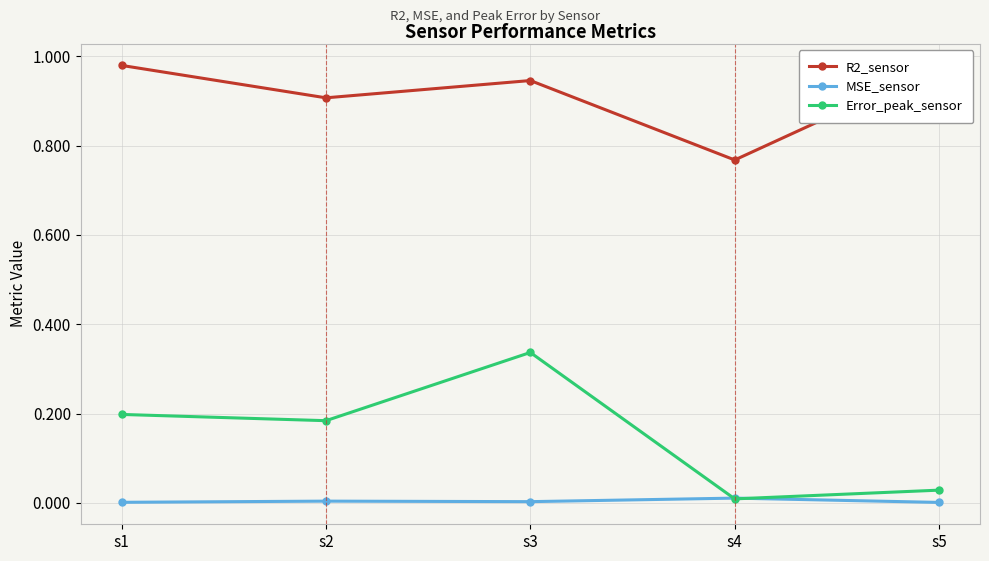

At s1, list the series in order from smallest to largest.

MSE_sensor, Error_peak_sensor, R2_sensor